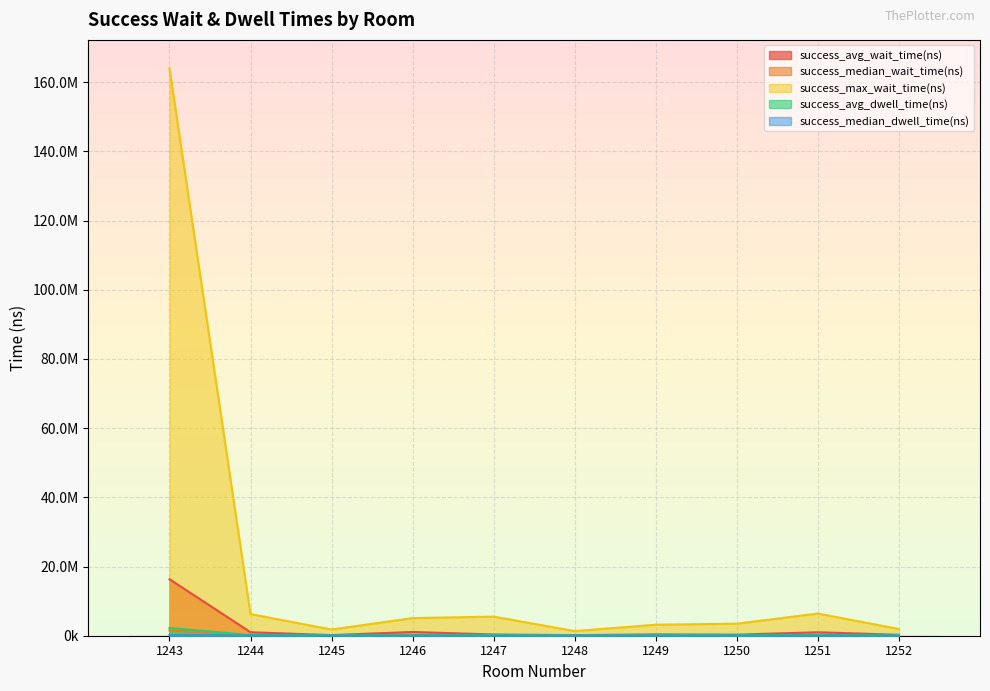

Which category has the highest value across all series?

1243